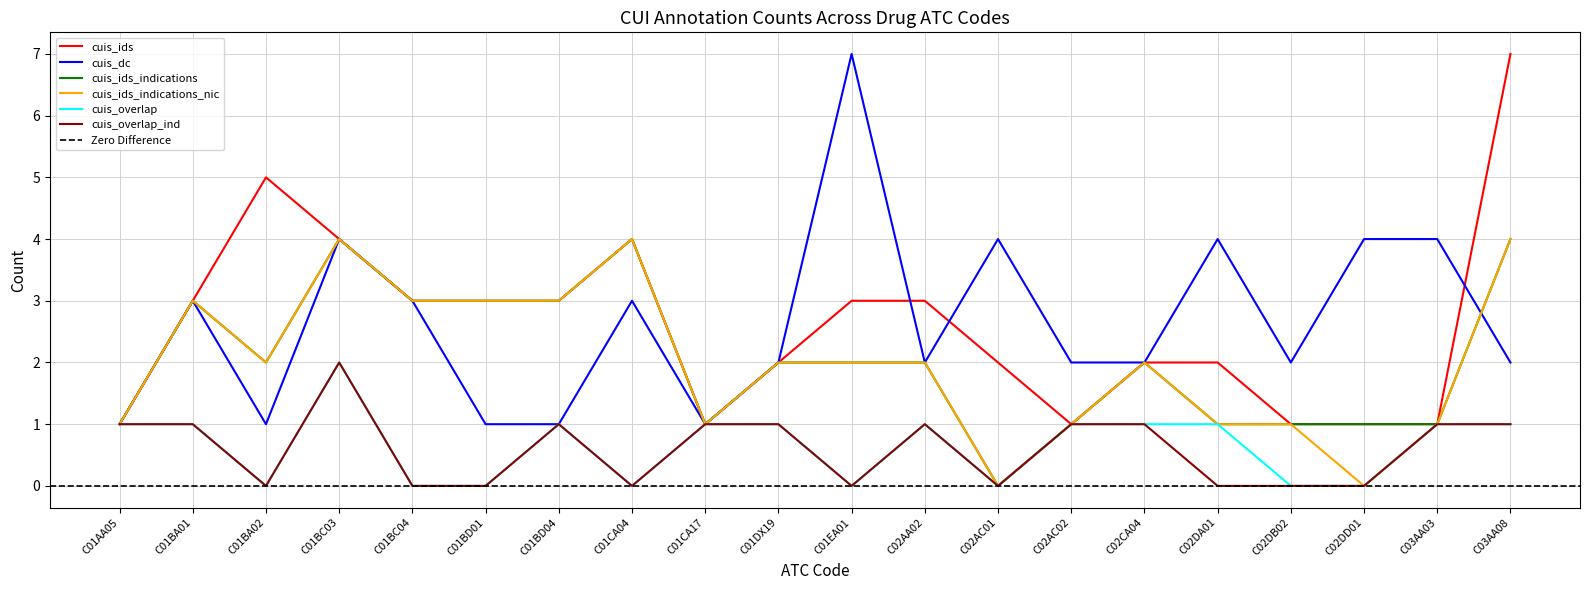

Where is cuis_ids nearest to the value 4?

C01BC03